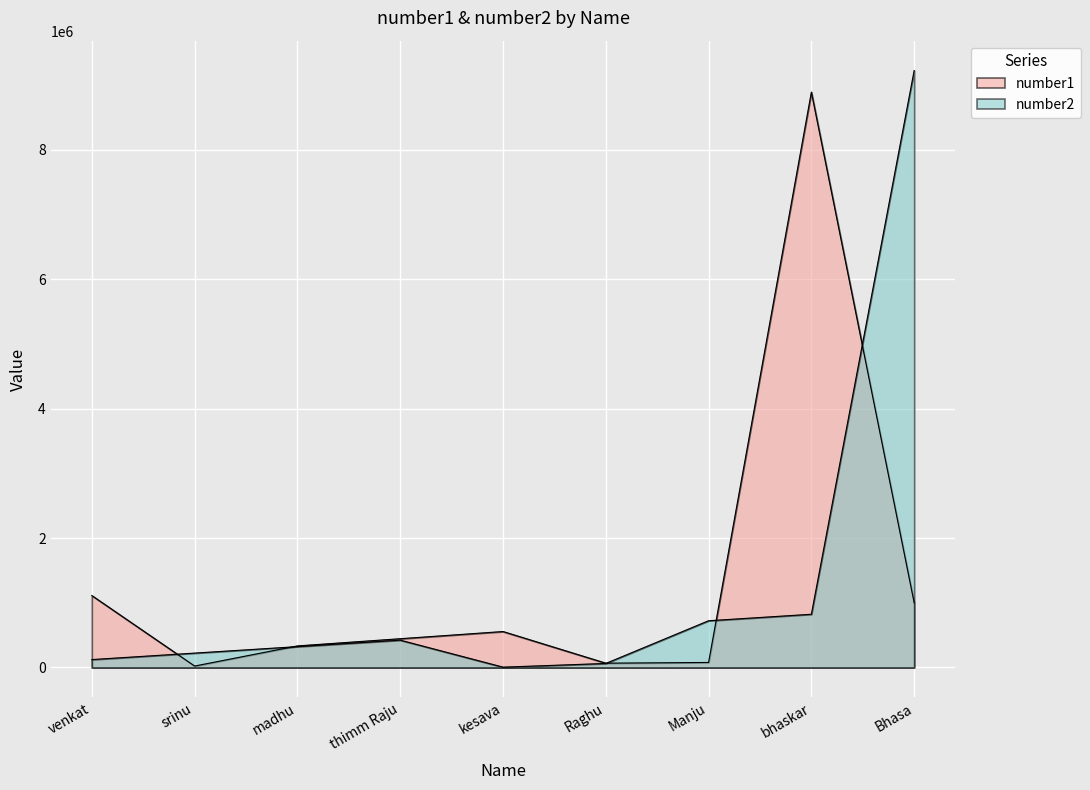

What is the approximate value of number2 at madhu, to the nearest 100?

322200